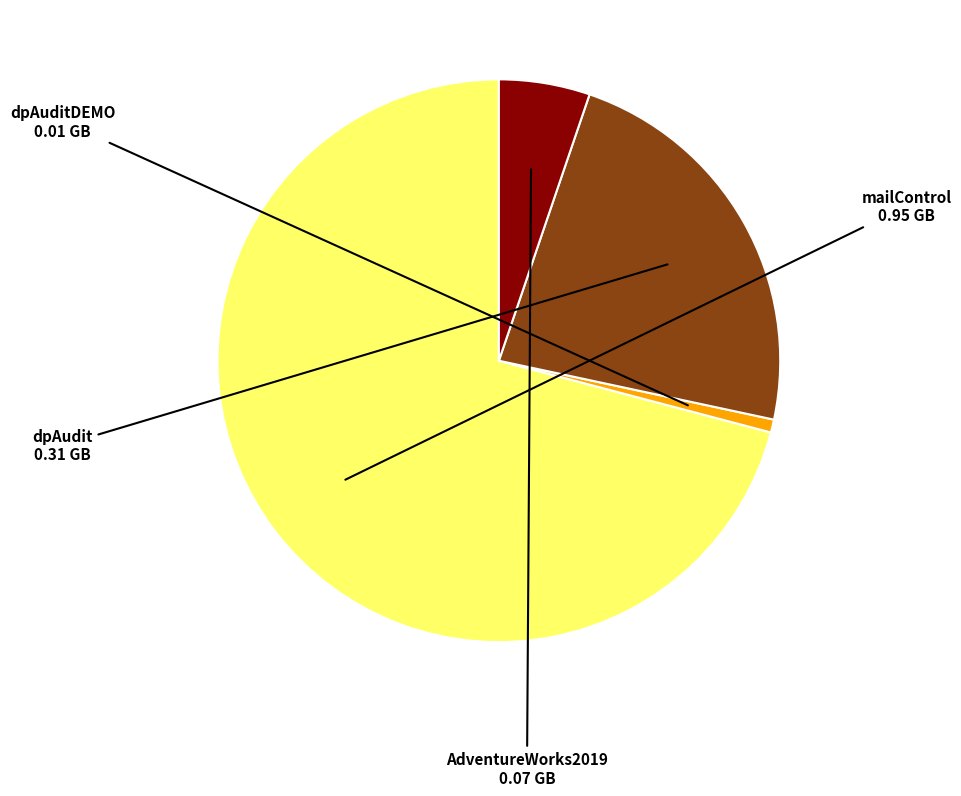

Is the sum of mailControl and AdventureWorks2019 greater than half?

Yes